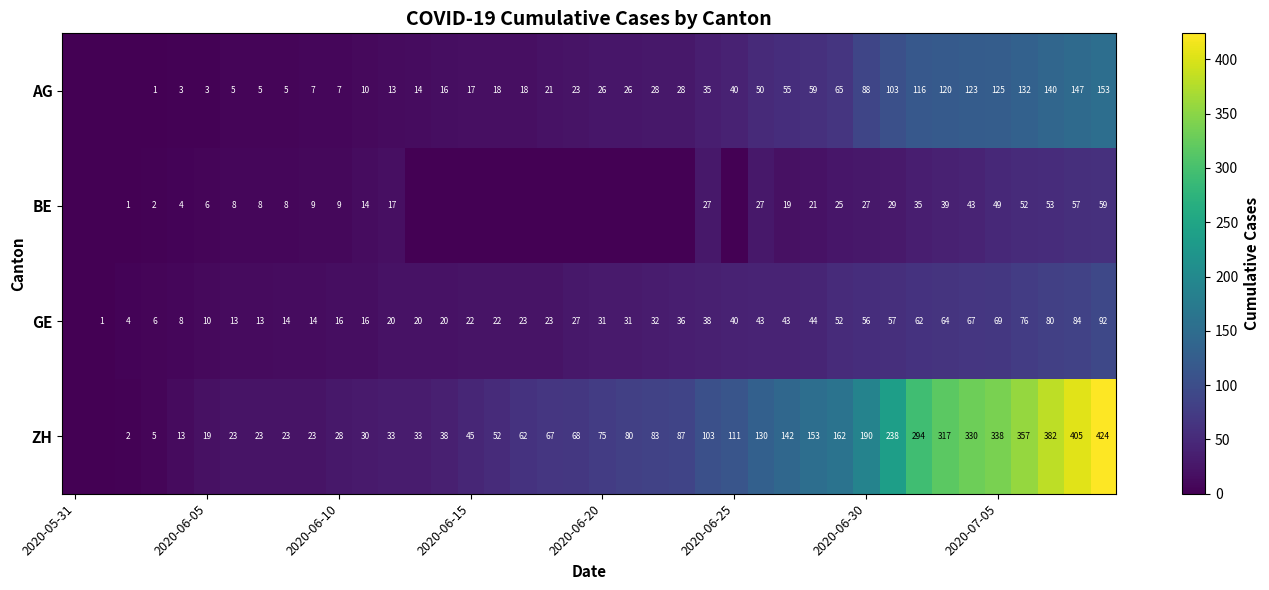

True or false: ZH has a value of 138 at 2020-07-05.

False